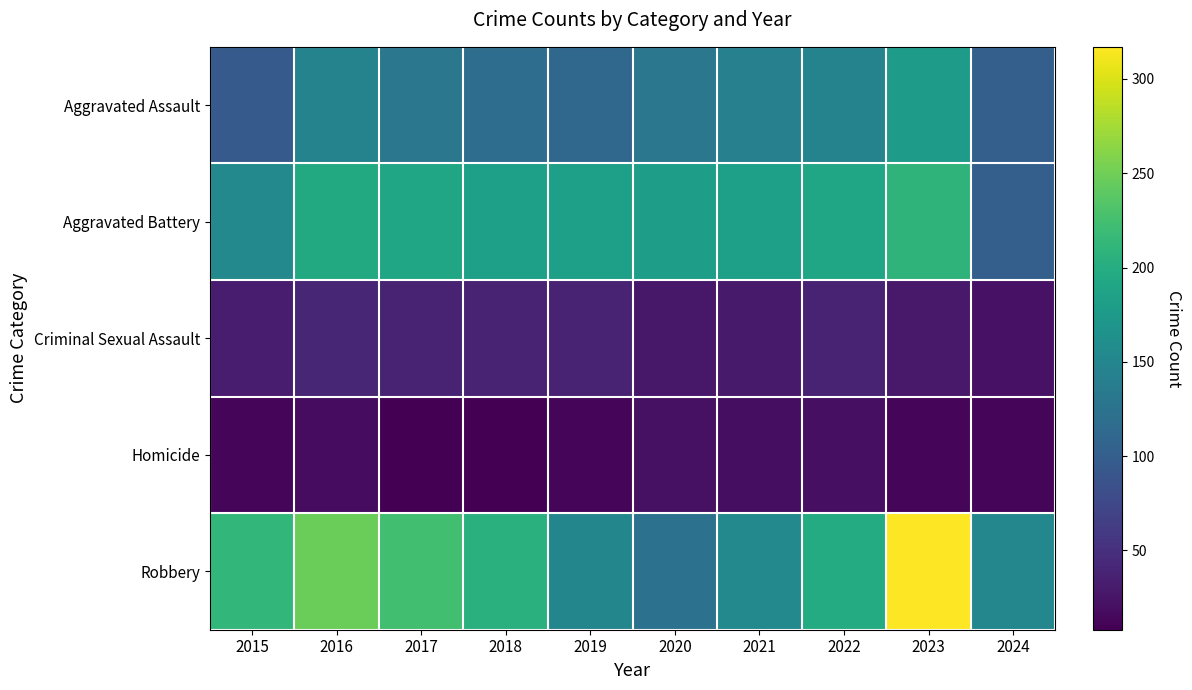

At how many categories does at least one series exceed 23?

10